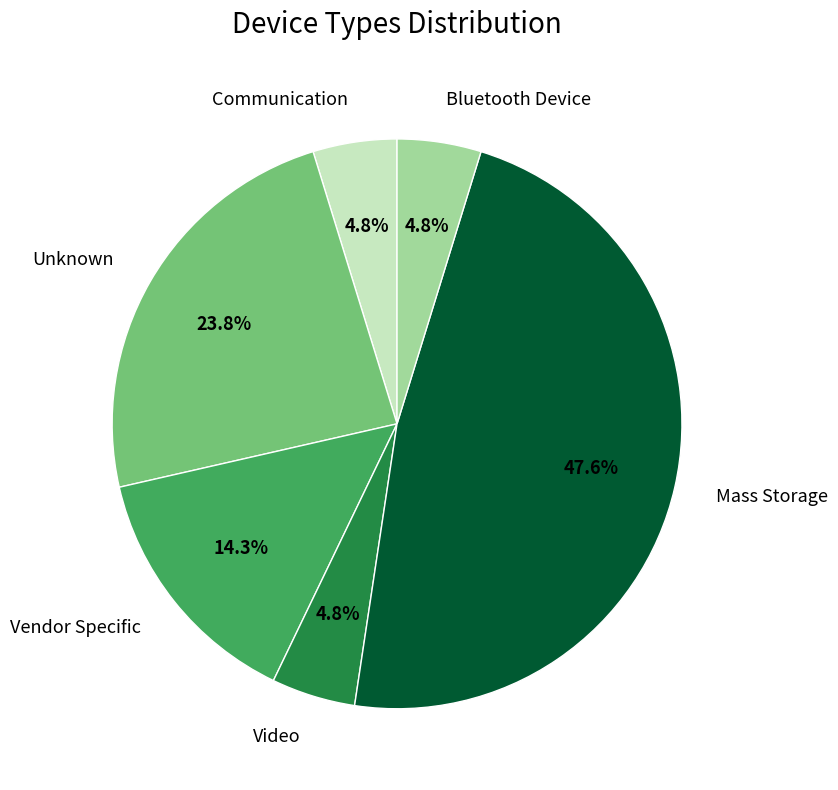

Which has a higher value, Video or Vendor Specific?

Vendor Specific